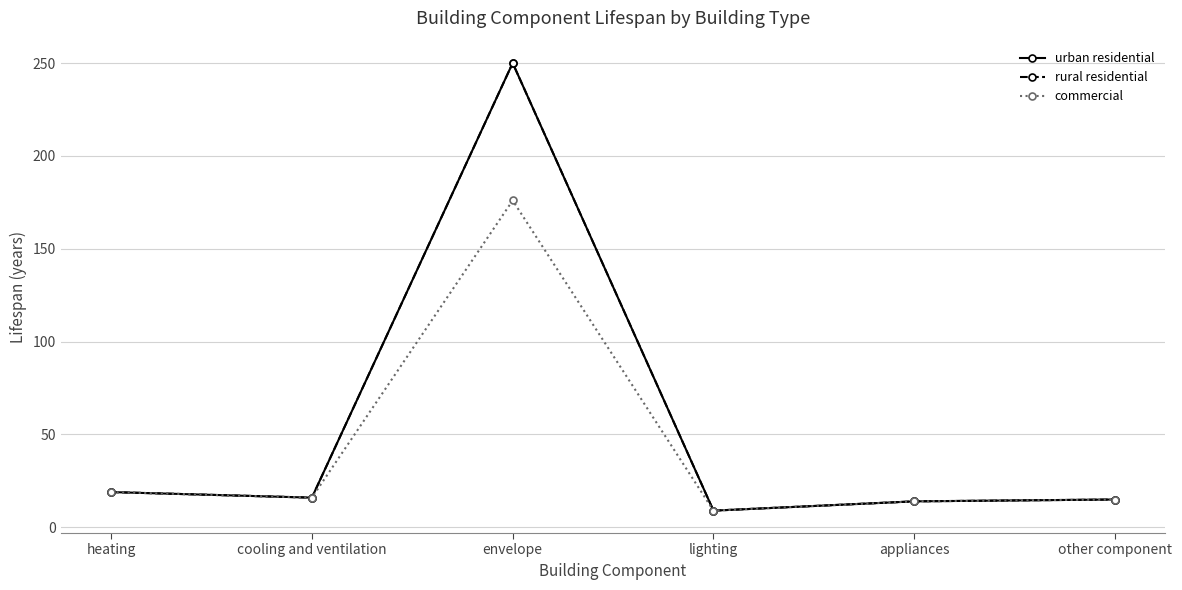

What is the average value of the rural residential series?

54